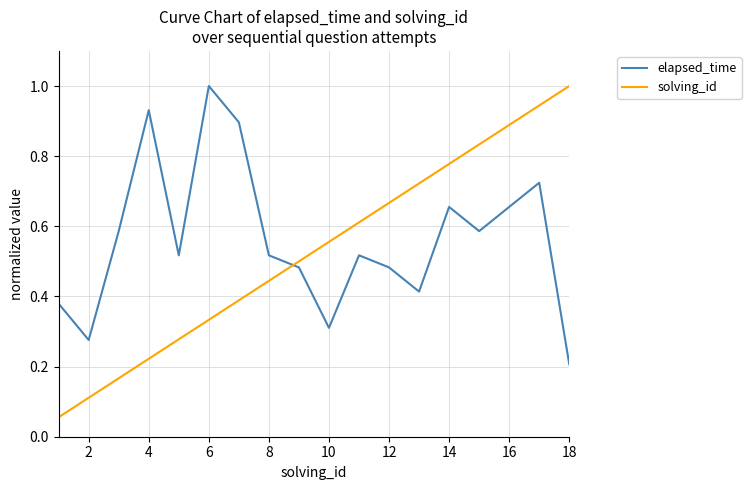

Does the chart have visible grid lines?

Yes